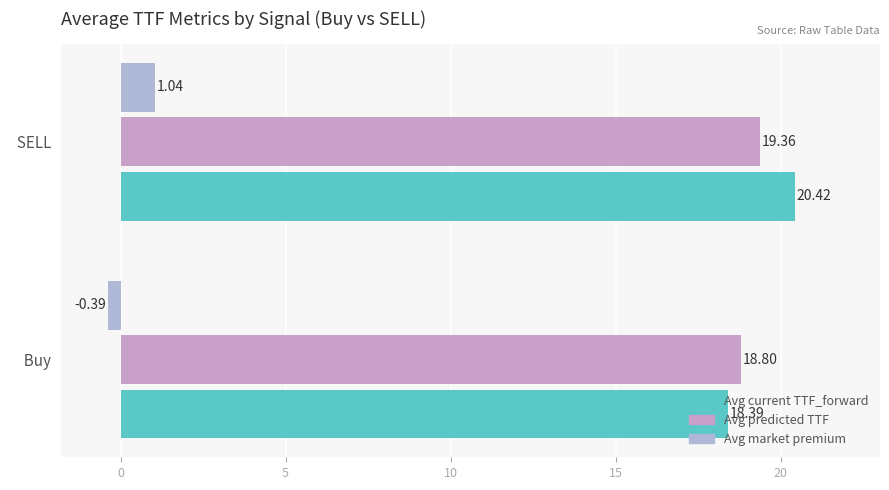

How many data points does each series have?

2